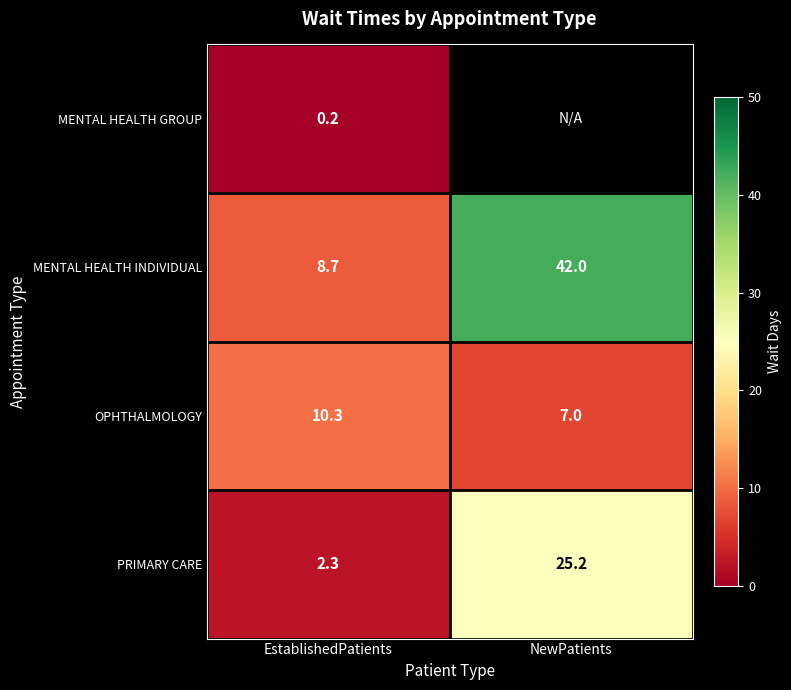

At how many categories does at least one series exceed 1?

2